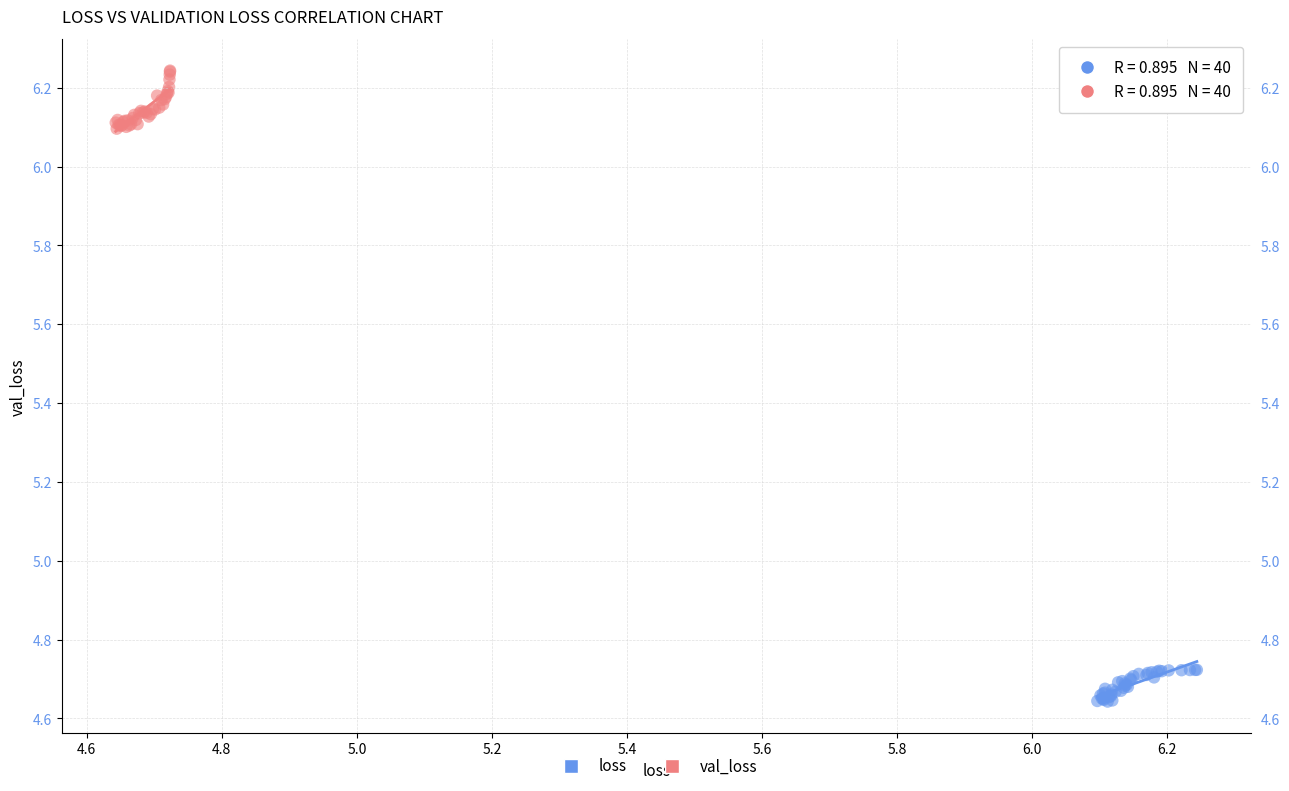

Which series has the widest spread of Y values?

val_loss